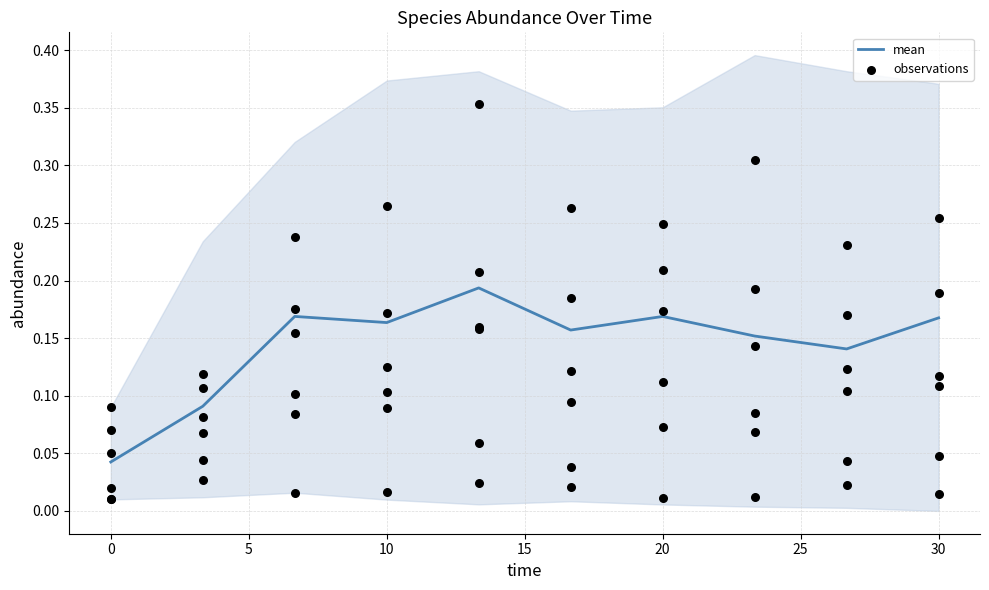

What are all the series names shown in the legend?

mean, observations